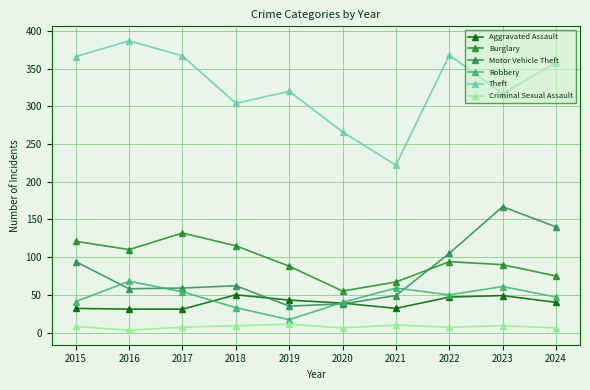

How many lines are shown in the chart?

6